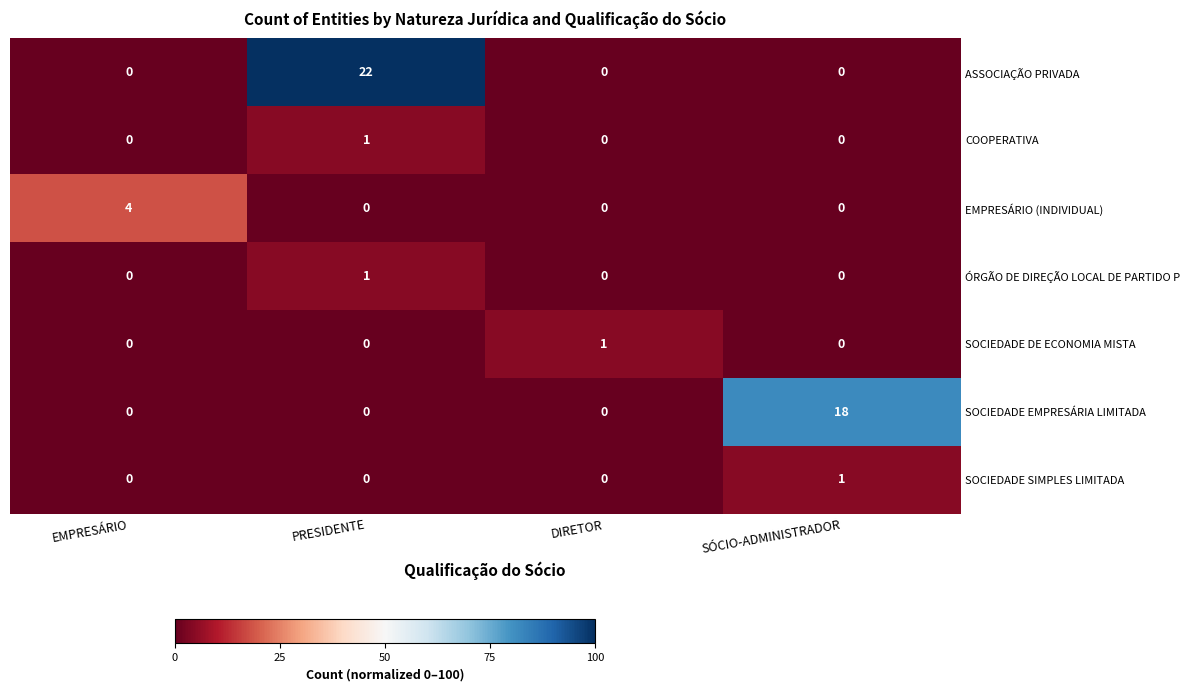

How many ÓRGÃO DE DIREÇÃO LOCAL DE PARTIDO P values are between 0 and 1?

4